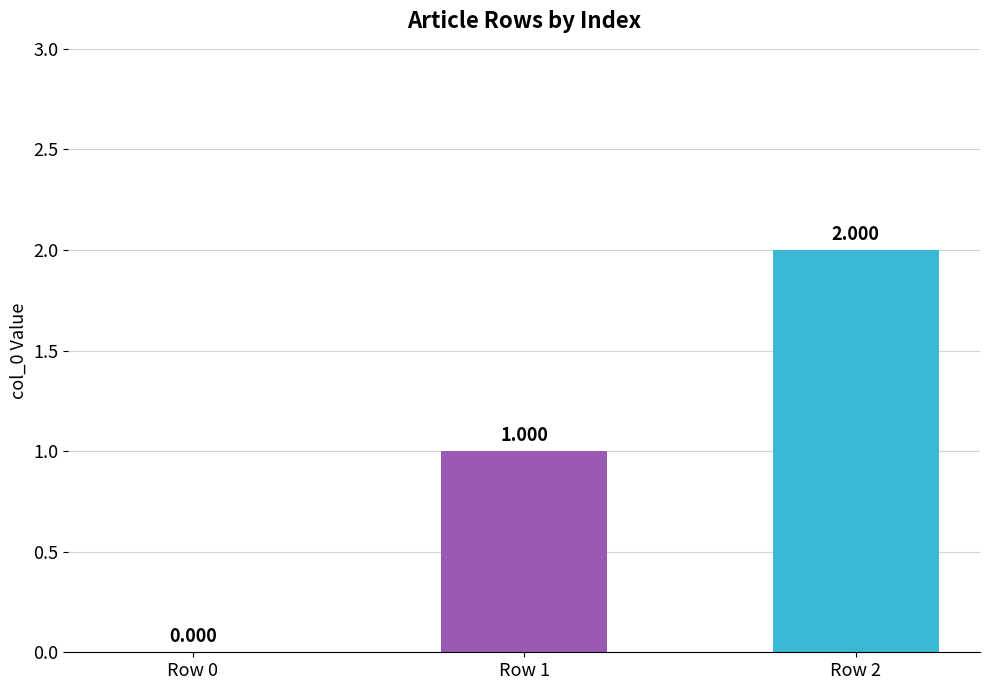

How many positive values are there?

2